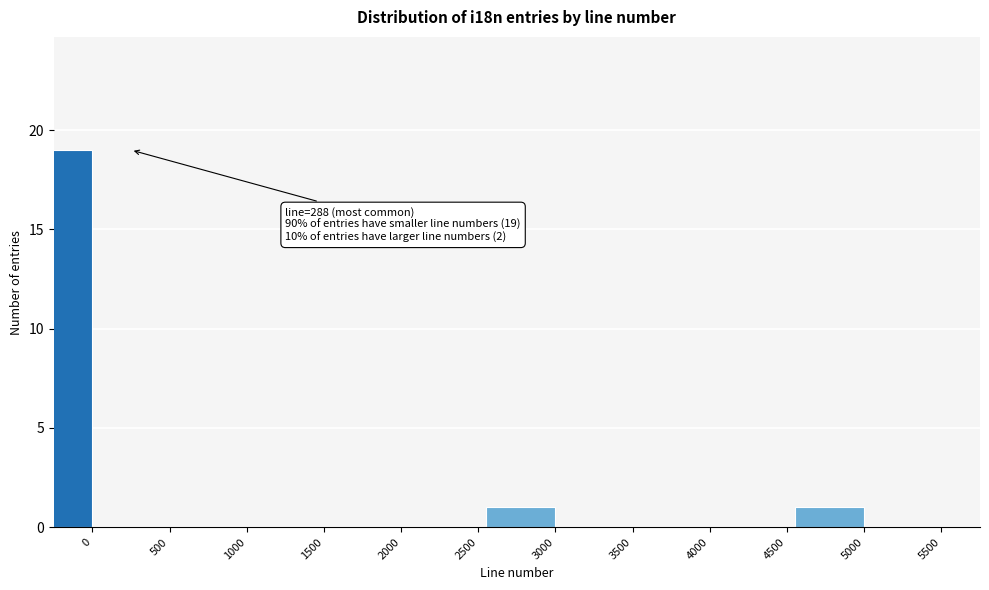

Reading left to right, what are all the values shown in this chart?

0=19	500=0	1000=0	1500=0	2000=0	2500=0	3000=1	3500=0	4000=0	4500=0	5000=1	5500=0